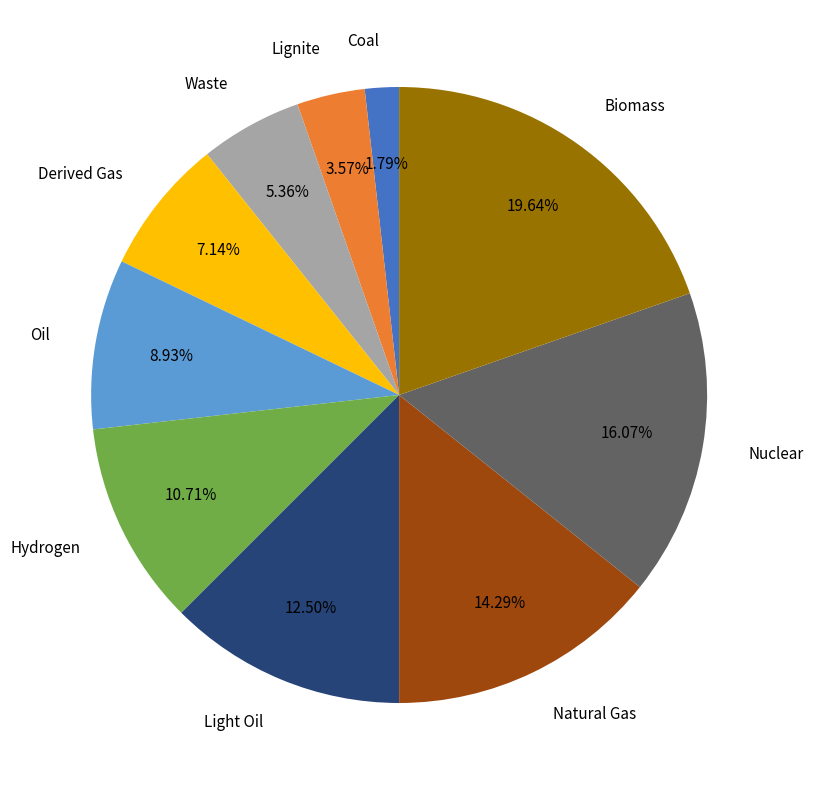

What percentage is the Biomass slice, to the nearest percent?

20%